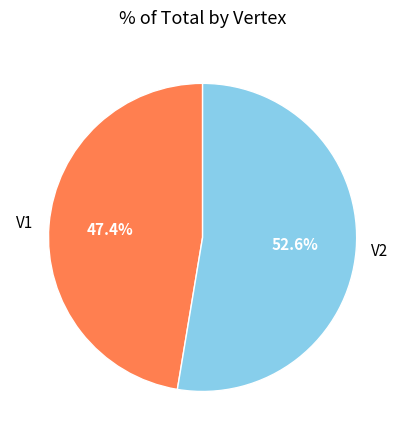

Which slice is the smallest?

V1